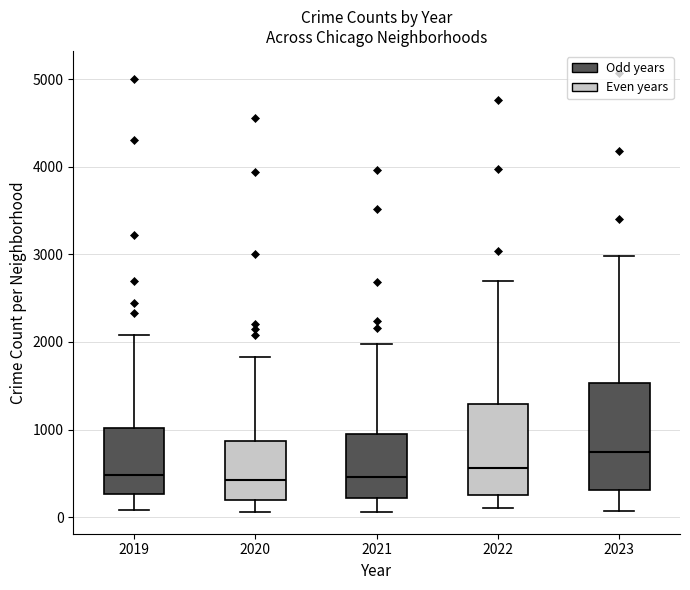

Where does the median line of the box at x = 2020 sit on the y-axis? The values are not printed on the chart, so give them approximately, as read against the axis.

400